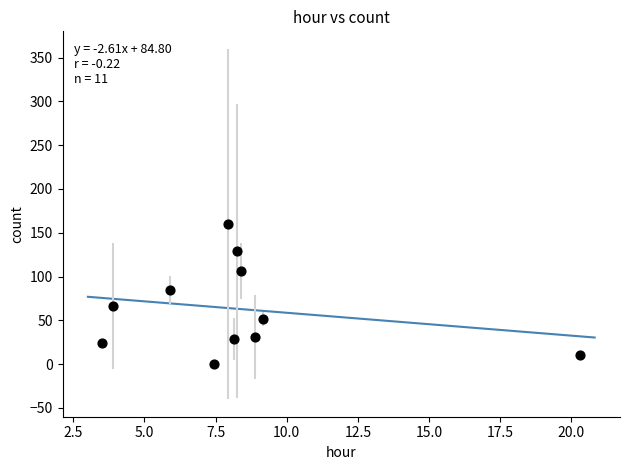

What Y value in the scatter plot is closest to 80?

85